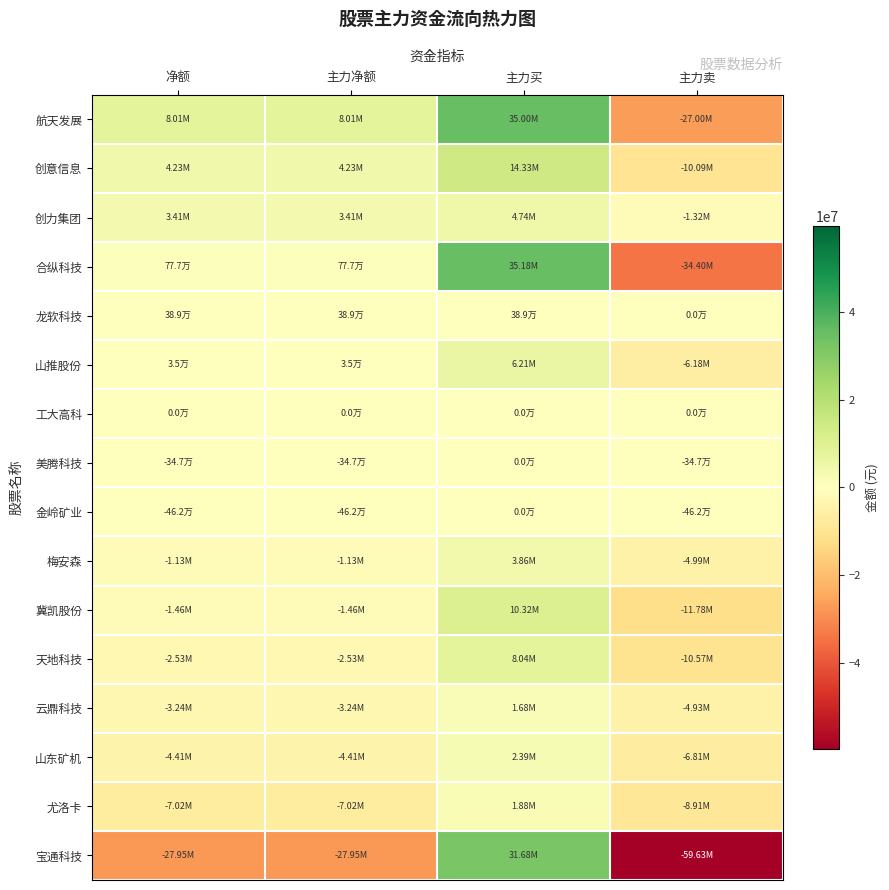

Rank the series at 主力净额 from highest to lowest value.

航天发展, 创意信息, 创力集团, 合纵科技, 龙软科技, 山推股份, 工大高科, 美腾科技, 金岭矿业, 梅安森, 冀凯股份, 天地科技, 云鼎科技, 山东矿机, 尤洛卡, 宝通科技